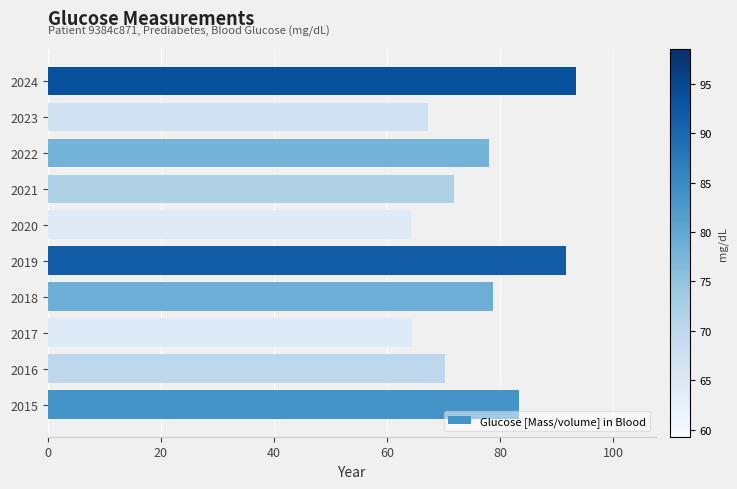

Is it true that the value at 2024 is 161.0?

False